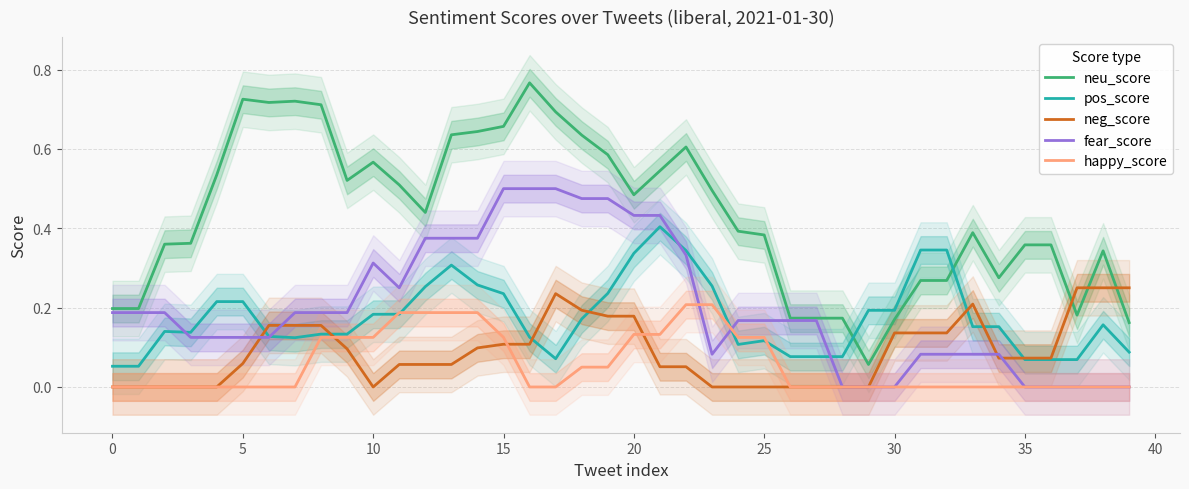

How many times do pos_score and neu_score cross each other?

2